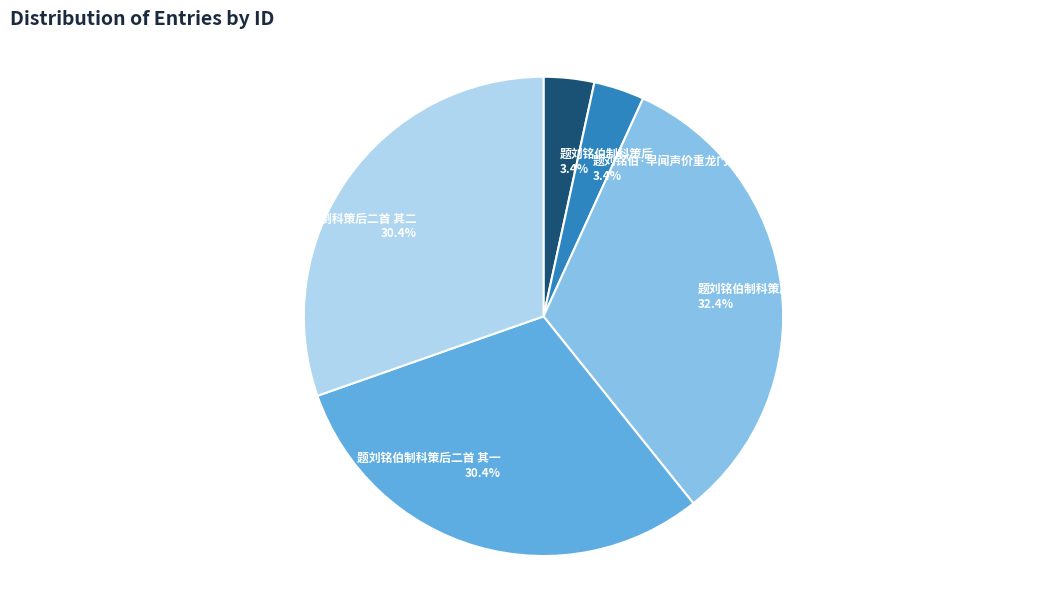

To the nearest percent, what is the difference between the 题刘铭伯制科策后二首 and 题刘铭伯·早闻声价重龙门 slice percentages?

29%